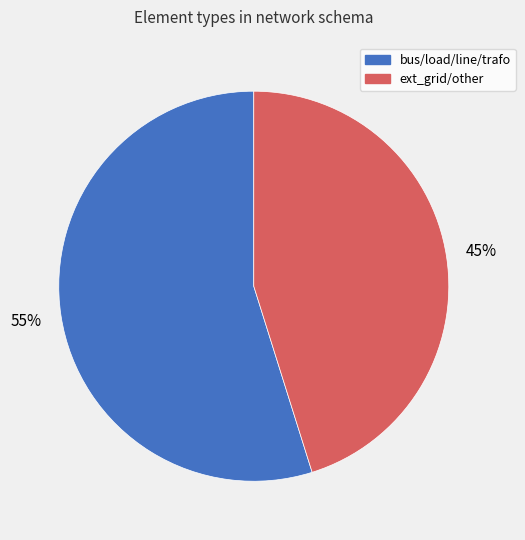

Count the number of slices in the pie.

2